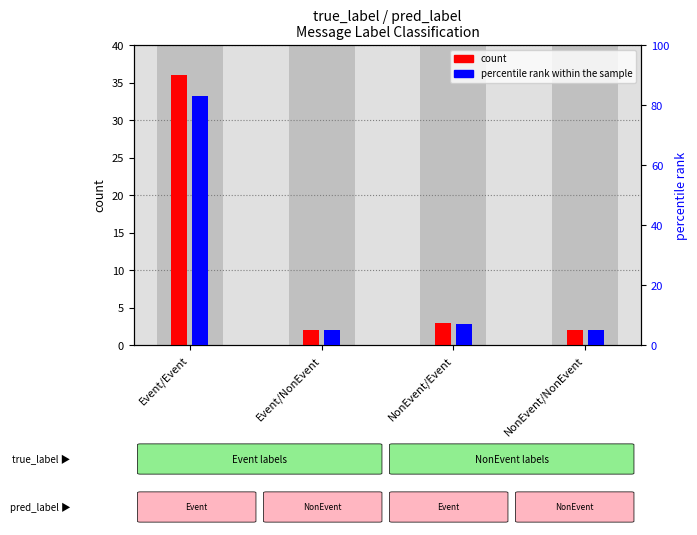

What is the difference between the maximum and minimum values in the count series?

34